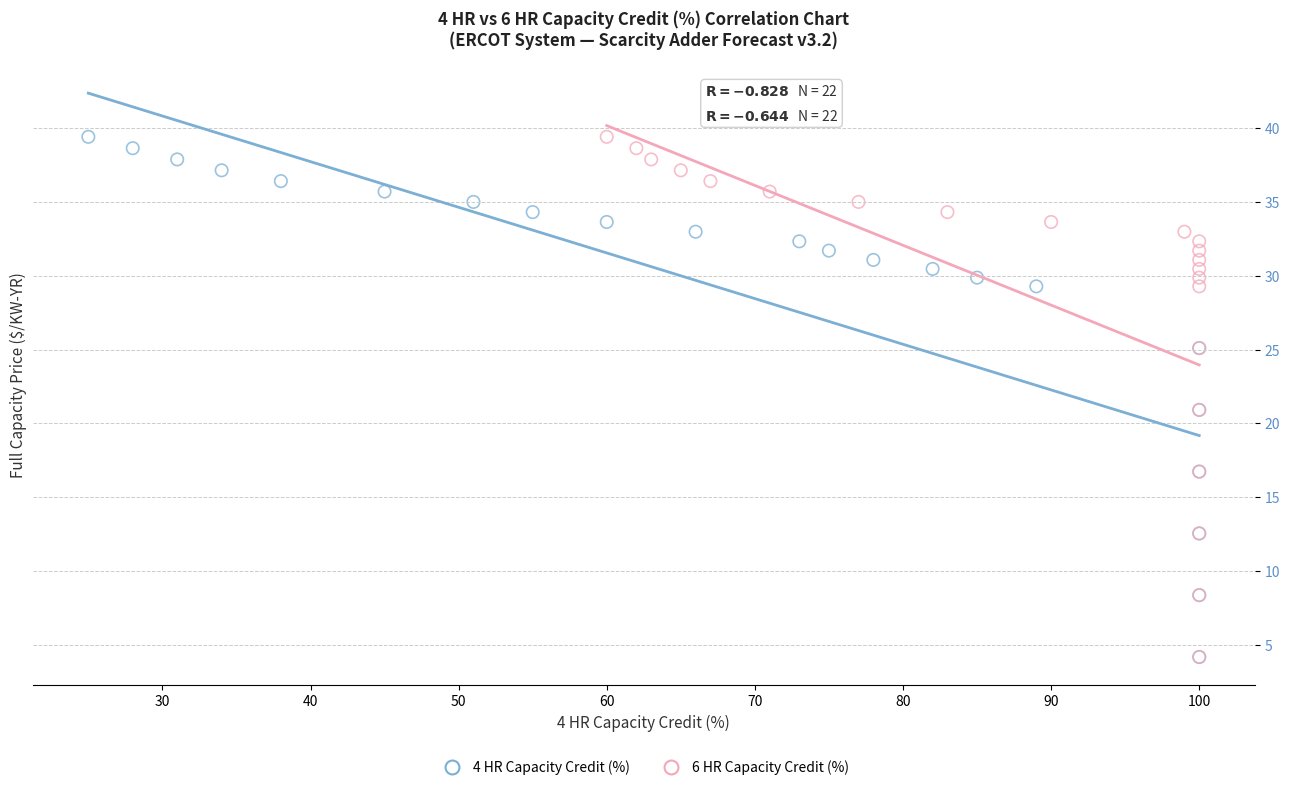

What are all the series names shown in the legend?

4 HR Capacity Credit (%), 6 HR Capacity Credit (%)